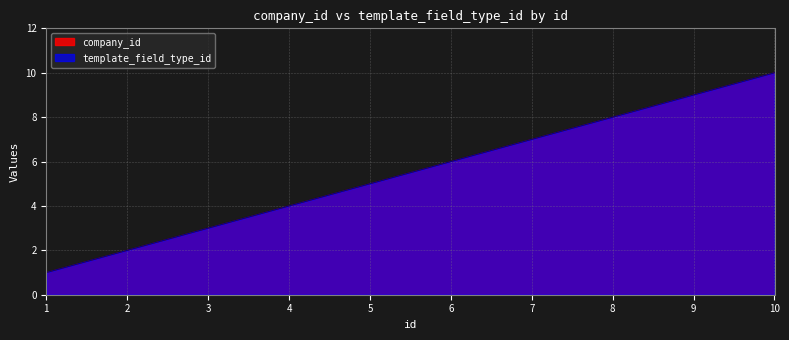

The value of template_field_type_id at 7 is 7. True or false?

True